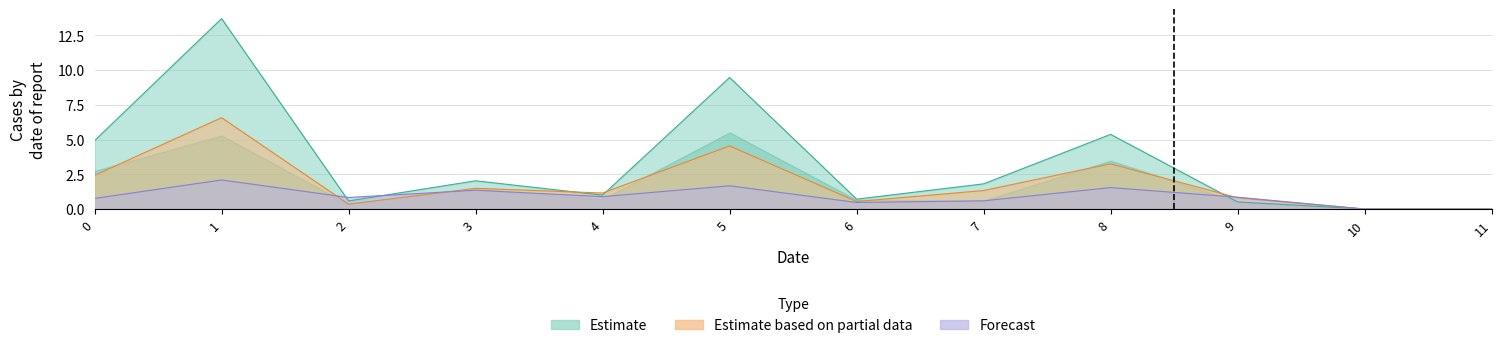

Count the number of data series in this chart.

3